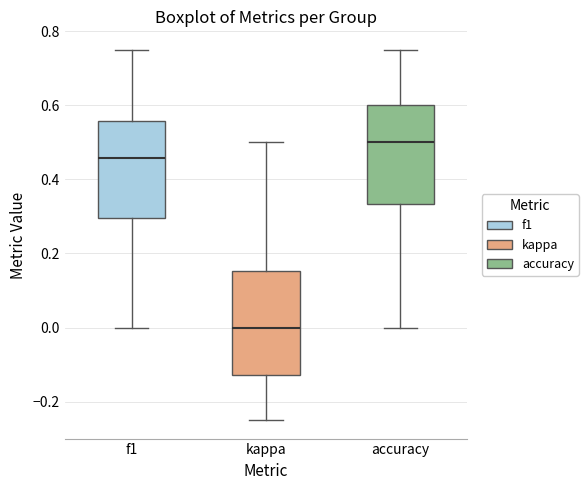

Where is the upper edge of the box for f1 on the y-axis? The values are not printed on the chart, so give them approximately, as read against the axis.

0.56